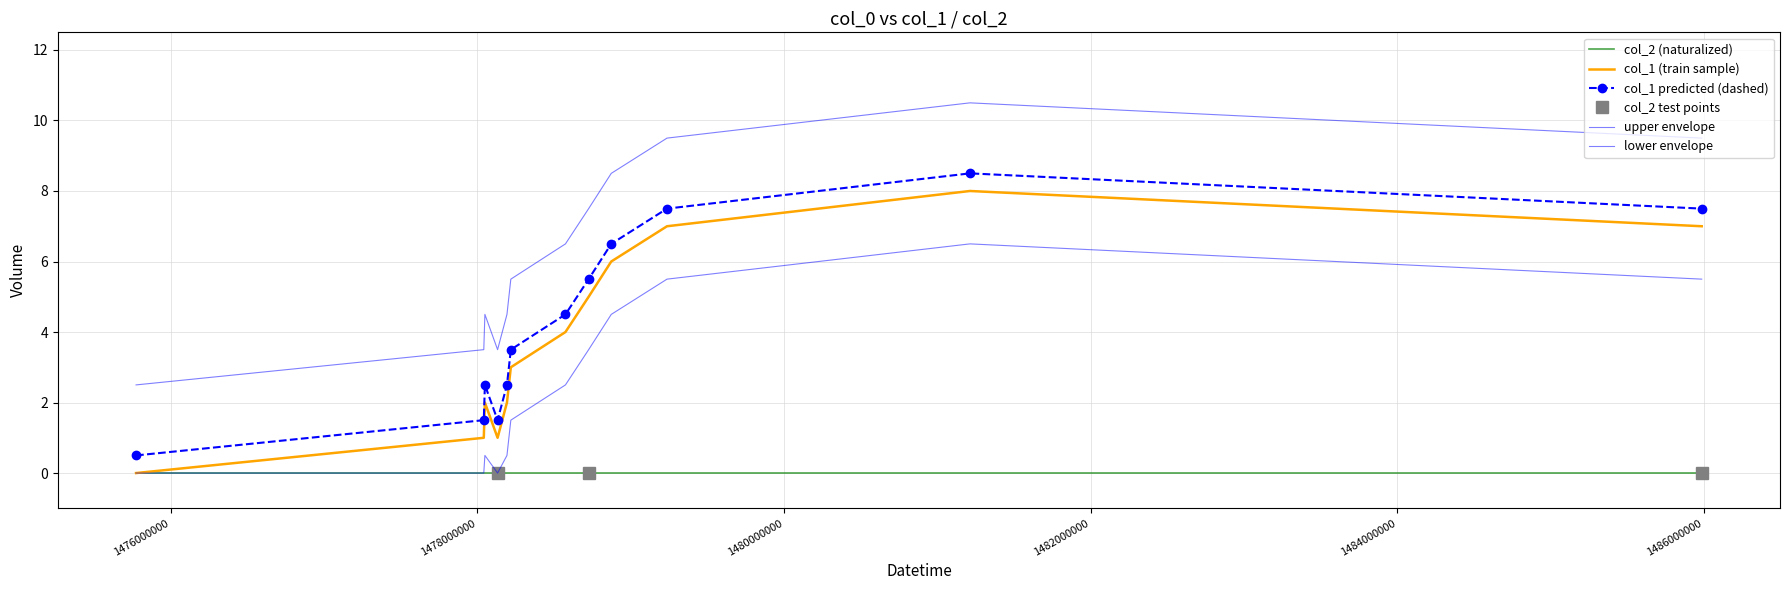

Which has a higher value, 1481213550 or 1478192960?

1481213550